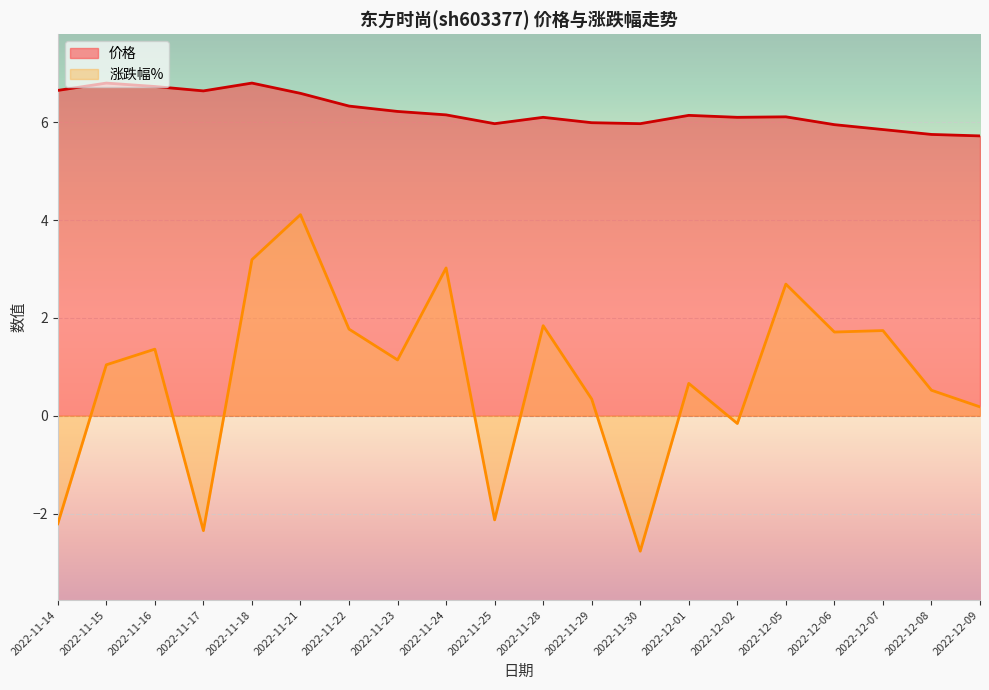

Where does the 价格 series first go above 6?

2022-11-14